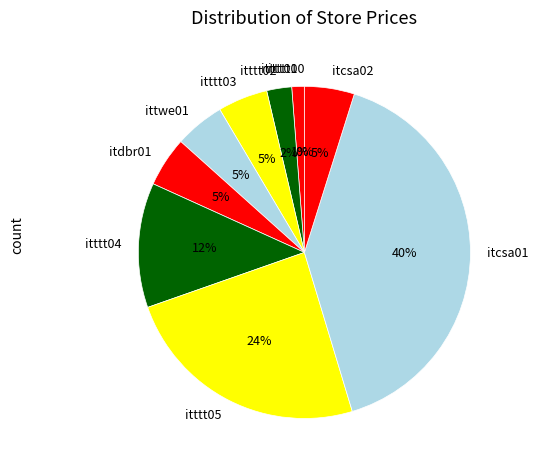

Do itttt01 and itcsa02 together represent more than half of the pie?

No